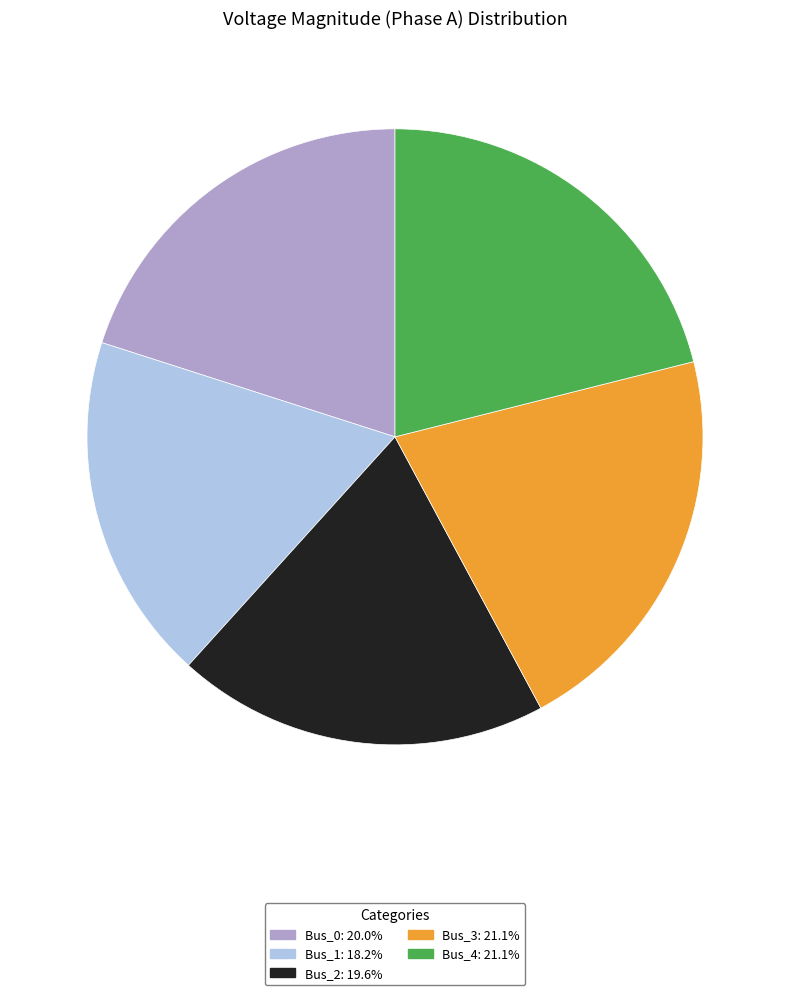

Does Bus_0 account for over 50% of the chart?

No